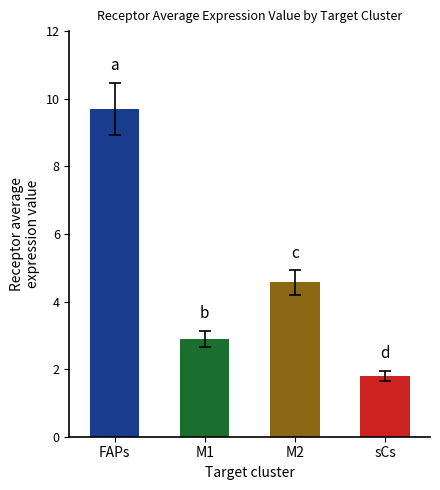

What is the sum of the values at FAPs and M2?

14.3